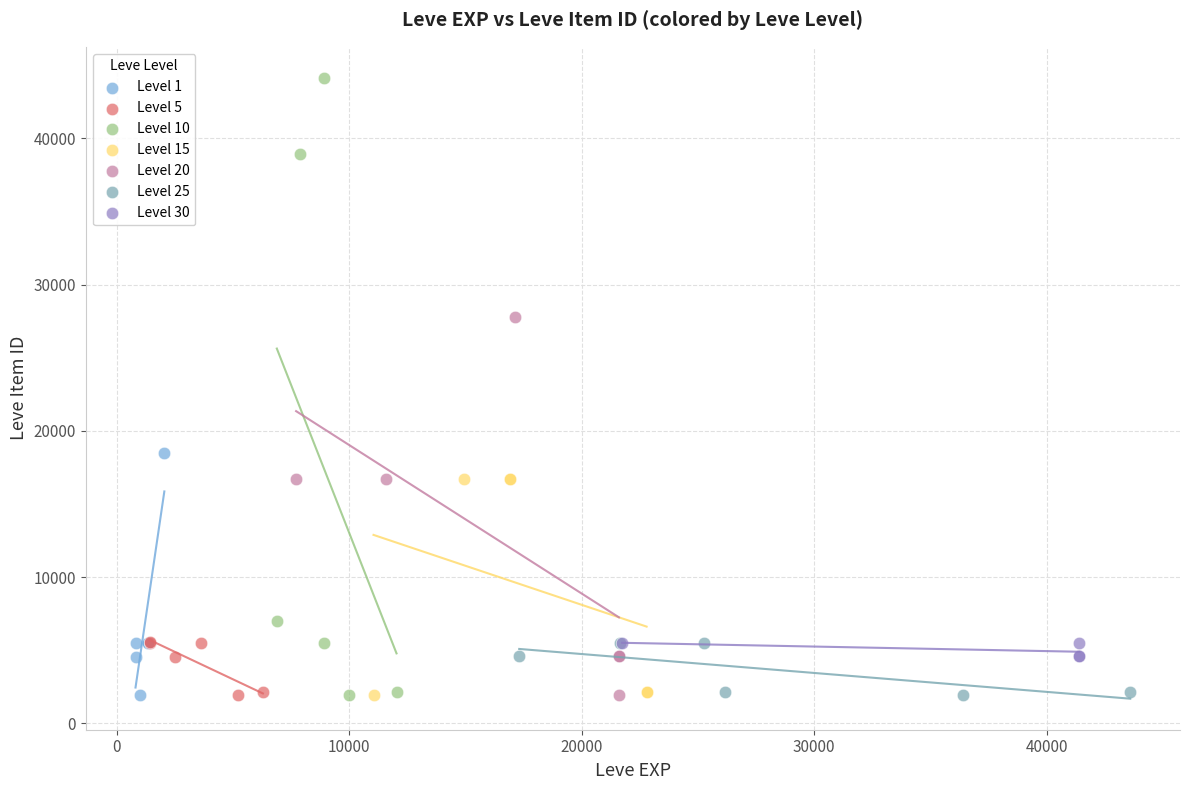

Which series reaches the maximum Y coordinate?

Level 10